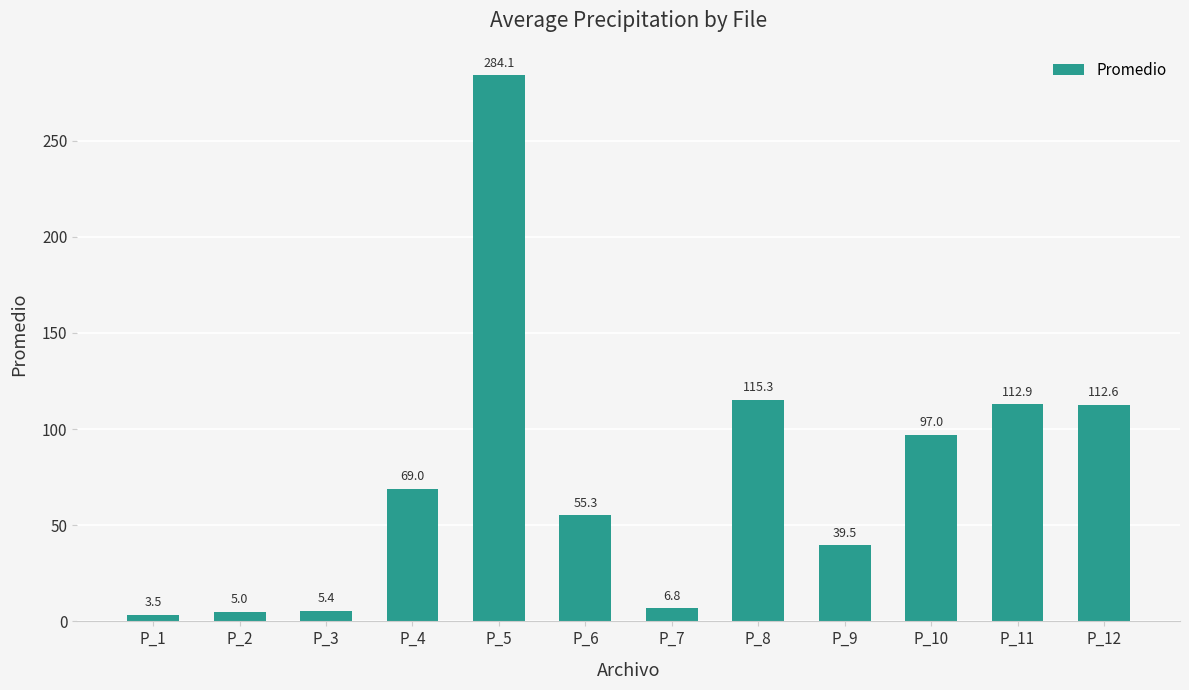

How many bars are there in total?

12